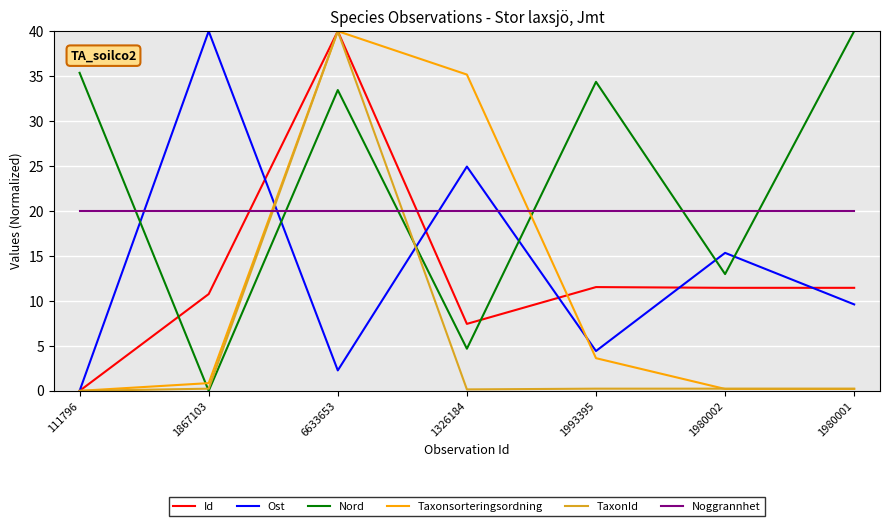

Is the value of Ost at 6633653 greater than the value of Nord at 111796?

No